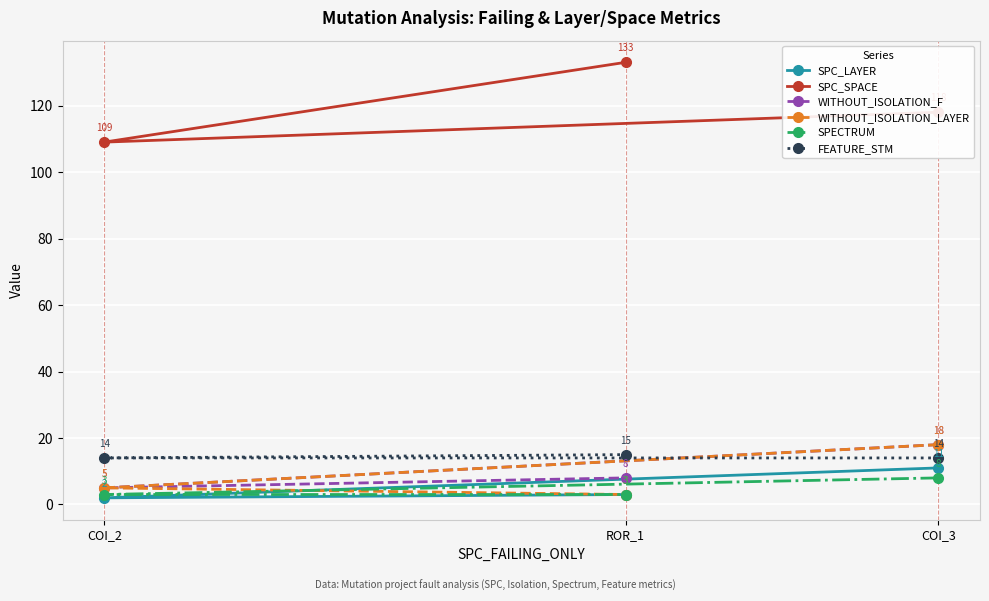

The value of WITHOUT_ISOLATION_F at COI_2 is 5. True or false?

True